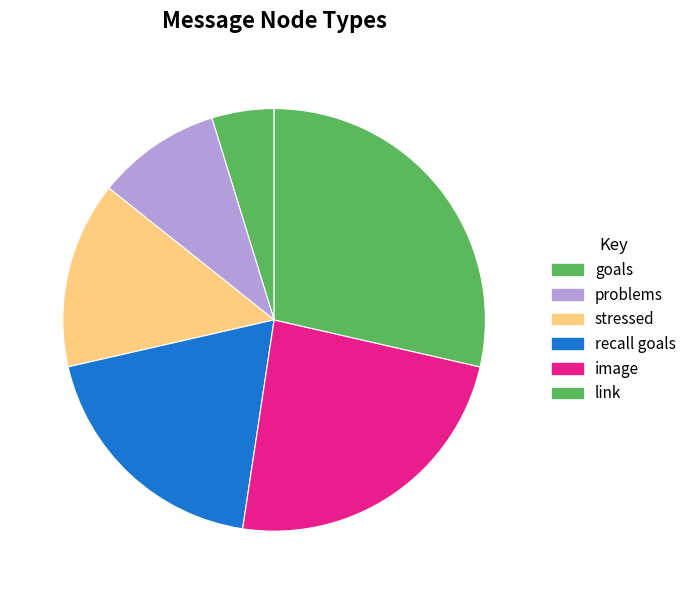

How many segments does this pie chart have?

6